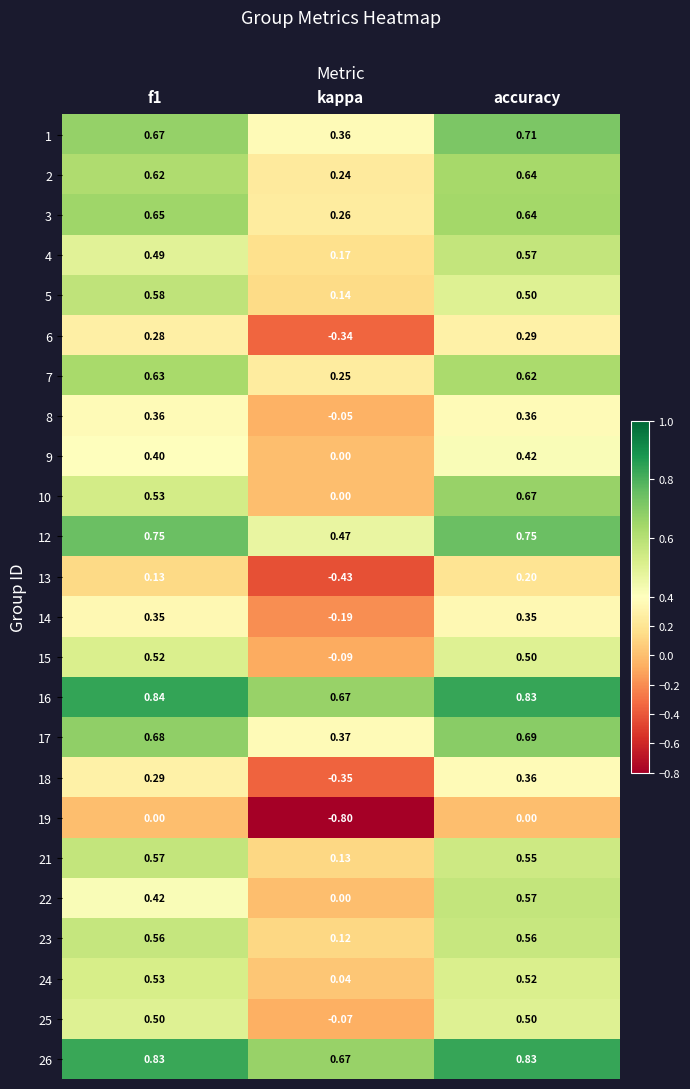

What is the smallest value displayed?

-0.8